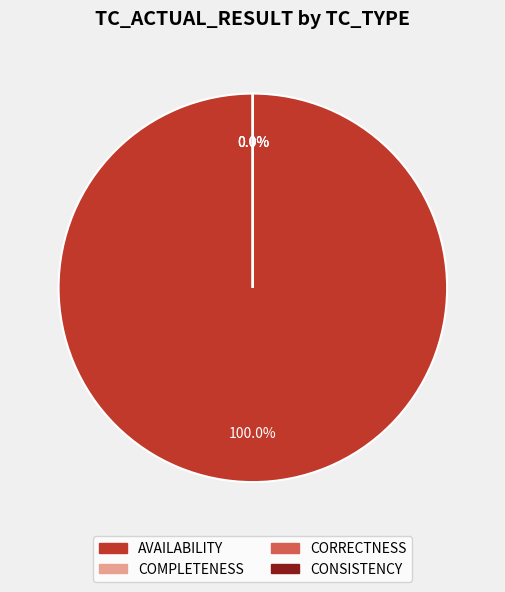

What is the change in value from AVAILABILITY to CONSISTENCY?

-30706613